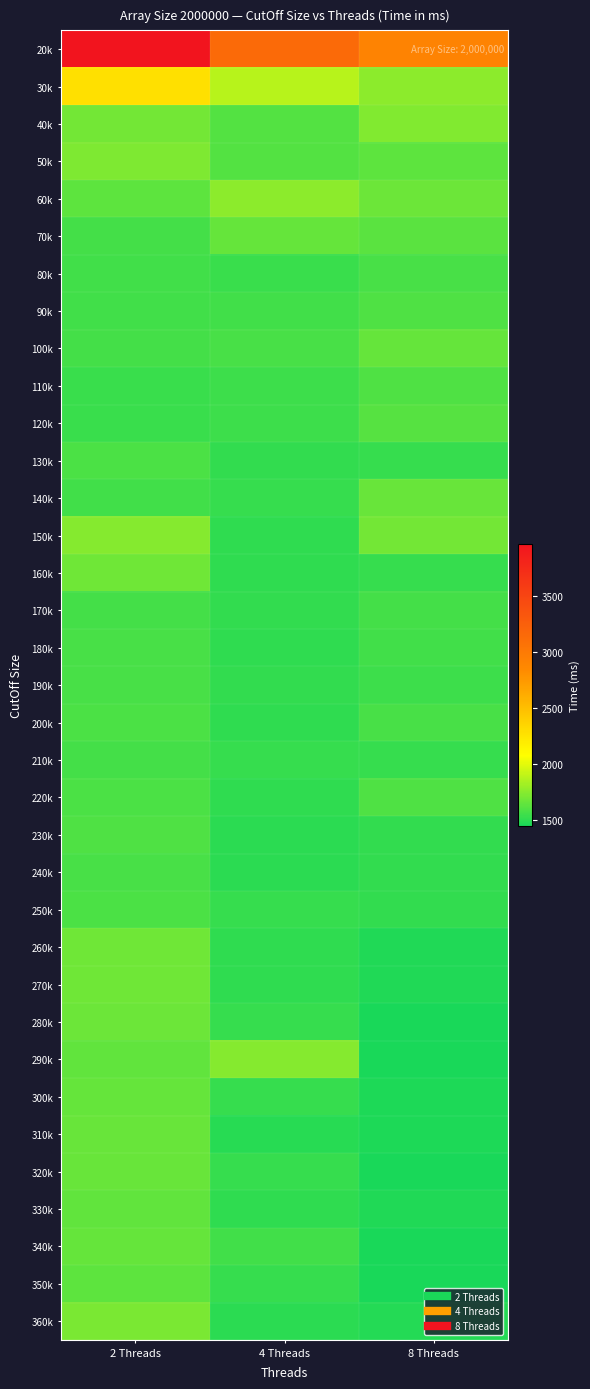

Reading left to right, what are all the values shown in this chart?

20k: 2 Threads=3966	4 Threads=3157	8 Threads=2917
30k: 2 Threads=2270	4 Threads=1883	8 Threads=1763
40k: 2 Threads=1689	4 Threads=1599	8 Threads=1735
50k: 2 Threads=1718	4 Threads=1603	8 Threads=1632
60k: 2 Threads=1632	4 Threads=1758	8 Threads=1674
70k: 2 Threads=1561	4 Threads=1652	8 Threads=1621
80k: 2 Threads=1556	4 Threads=1530	8 Threads=1579
90k: 2 Threads=1555	4 Threads=1557	8 Threads=1589
100k: 2 Threads=1569	4 Threads=1576	8 Threads=1657
110k: 2 Threads=1539	4 Threads=1545	8 Threads=1598
120k: 2 Threads=1539	4 Threads=1543	8 Threads=1610
130k: 2 Threads=1581	4 Threads=1514	8 Threads=1528
140k: 2 Threads=1557	4 Threads=1525	8 Threads=1661
150k: 2 Threads=1740	4 Threads=1504	8 Threads=1696
160k: 2 Threads=1686	4 Threads=1508	8 Threads=1527
170k: 2 Threads=1569	4 Threads=1513	8 Threads=1566
180k: 2 Threads=1573	4 Threads=1504	8 Threads=1552
190k: 2 Threads=1577	4 Threads=1514	8 Threads=1547
200k: 2 Threads=1584	4 Threads=1507	8 Threads=1571
210k: 2 Threads=1563	4 Threads=1521	8 Threads=1526
220k: 2 Threads=1585	4 Threads=1505	8 Threads=1598
230k: 2 Threads=1595	4 Threads=1500	8 Threads=1515
240k: 2 Threads=1575	4 Threads=1491	8 Threads=1515
250k: 2 Threads=1586	4 Threads=1524	8 Threads=1512
260k: 2 Threads=1684	4 Threads=1506	8 Threads=1461
270k: 2 Threads=1682	4 Threads=1509	8 Threads=1467
280k: 2 Threads=1670	4 Threads=1524	8 Threads=1443
290k: 2 Threads=1646	4 Threads=1746	8 Threads=1449
300k: 2 Threads=1650	4 Threads=1526	8 Threads=1452
310k: 2 Threads=1659	4 Threads=1488	8 Threads=1456
320k: 2 Threads=1665	4 Threads=1525	8 Threads=1441
330k: 2 Threads=1644	4 Threads=1501	8 Threads=1461
340k: 2 Threads=1649	4 Threads=1555	8 Threads=1445
350k: 2 Threads=1636	4 Threads=1529	8 Threads=1444
360k: 2 Threads=1709	4 Threads=1498	8 Threads=1475